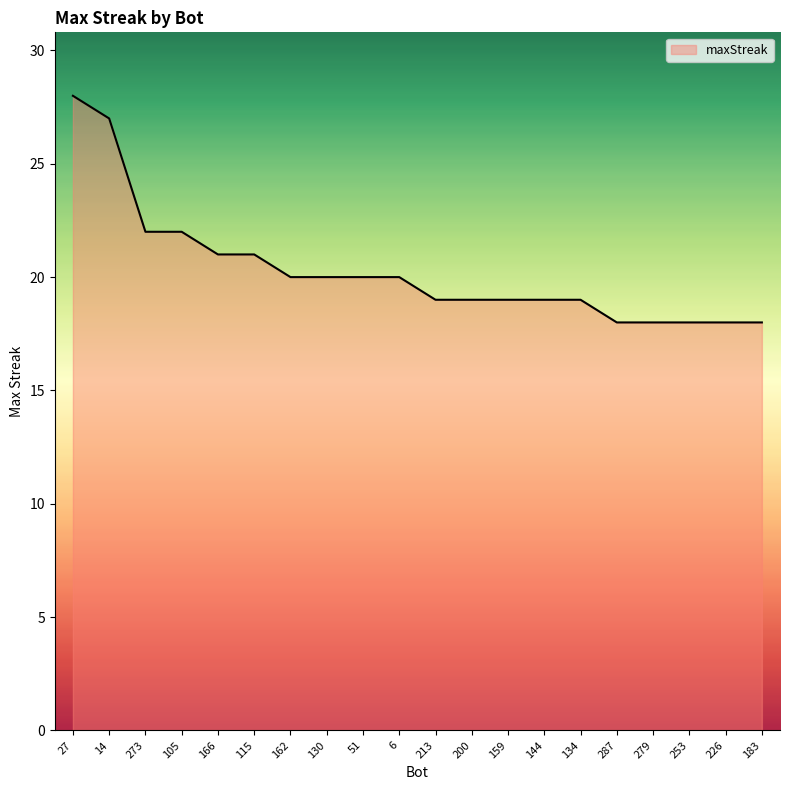

Reading left to right, what are all the values shown in this chart?

27=28	14=27	273=22	105=22	166=21	115=21	162=20	130=20	51=20	6=20	213=19	200=19	159=19	144=19	134=19	287=18	279=18	253=18	226=18	183=18